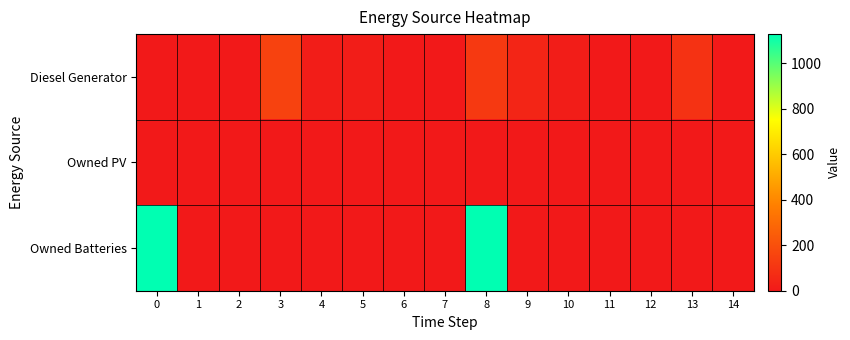

Which series changed the most between 0 and 11?

Owned Batteries